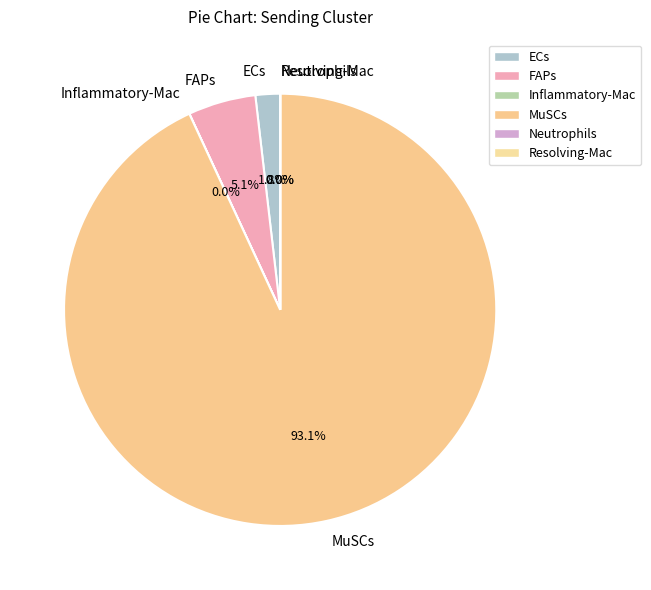

Which category has the biggest portion of the pie?

MuSCs